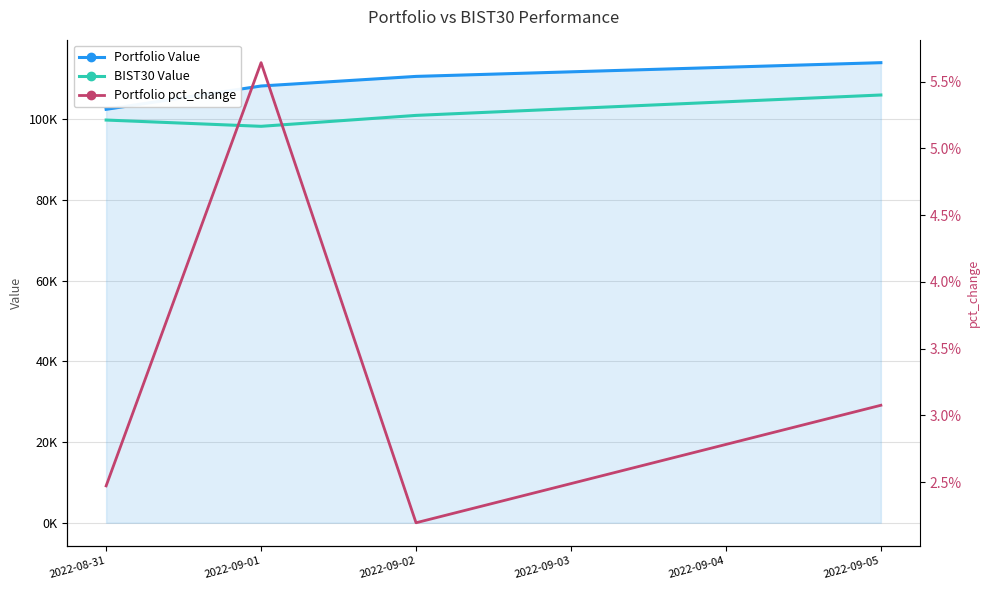

How many values in the BIST30 Value series exceed 100965?

2